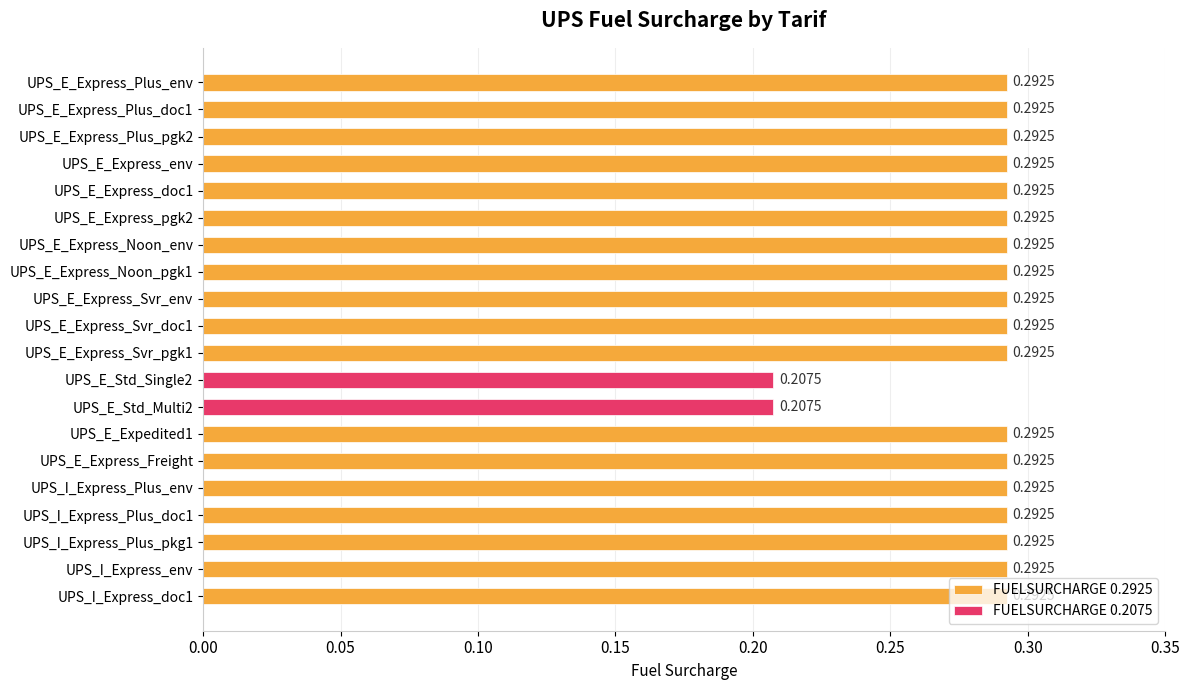

What is the spread (max minus min) of values at UPS_E_Express_Svr_pgk1?

0.3